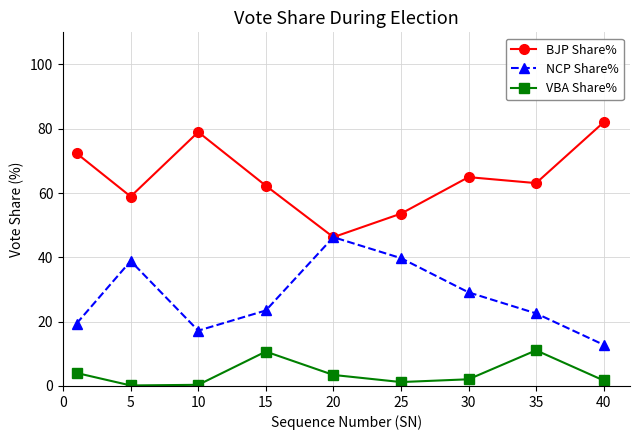

List the series in order of their overall mean, highest first.

BJP Share%, NCP Share%, VBA Share%